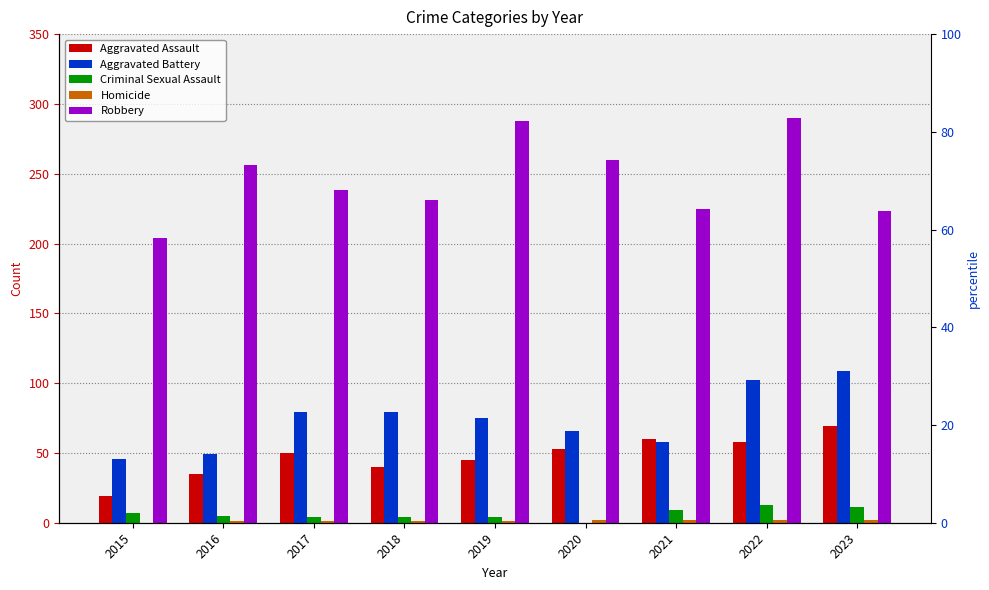

Reading left to right, transcribe all the data shown in this chart.

Aggravated Assault: 19	35	50	40	45	53	60	58	69
Aggravated Battery: 46	49	79	79	75	66	58	102	109
Criminal Sexual Assault: 7	5	4	4	4	0	9	13	11
Homicide: 0	1	1	1	1	2	2	2	2
Robbery: 204	256	238	231	288	260	225	290	223